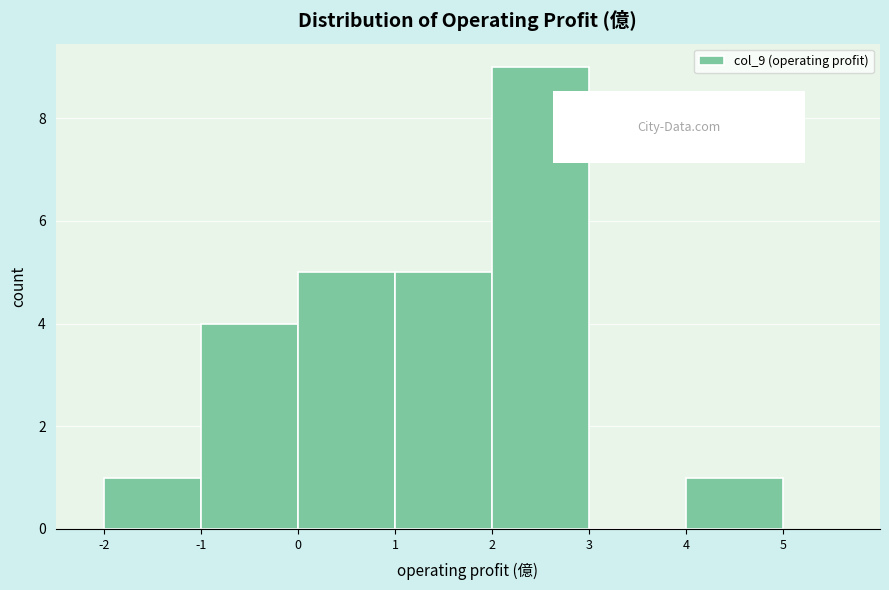

Over which range of the x-axis is the bar tallest?

2 to 3